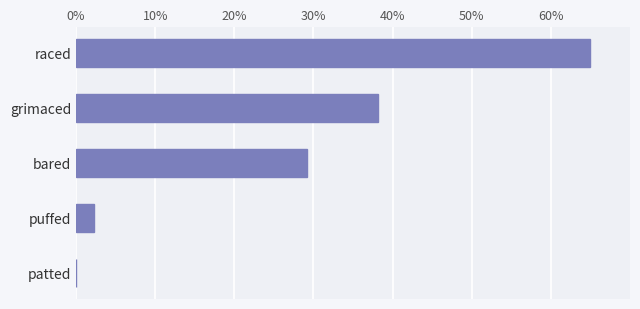

How many distinct data groups are displayed?

1